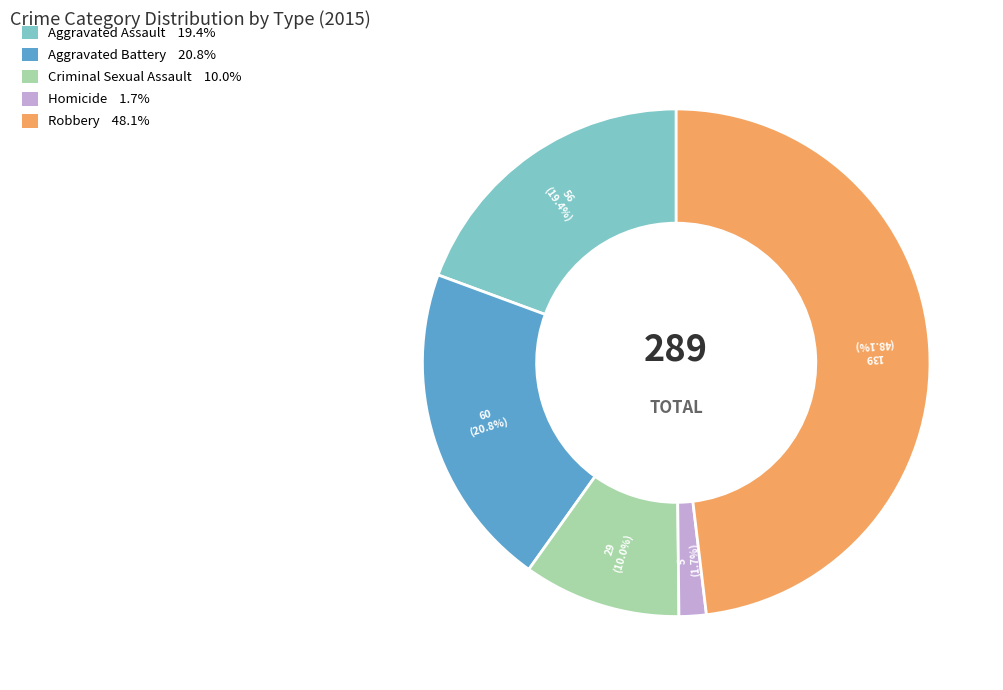

Is it true that Robbery is 48% of the pie?

True